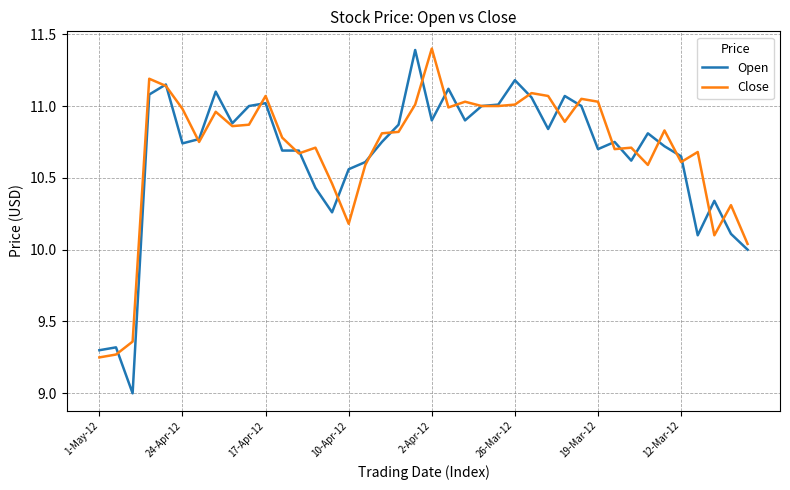

What is the smallest value displayed?

9.0